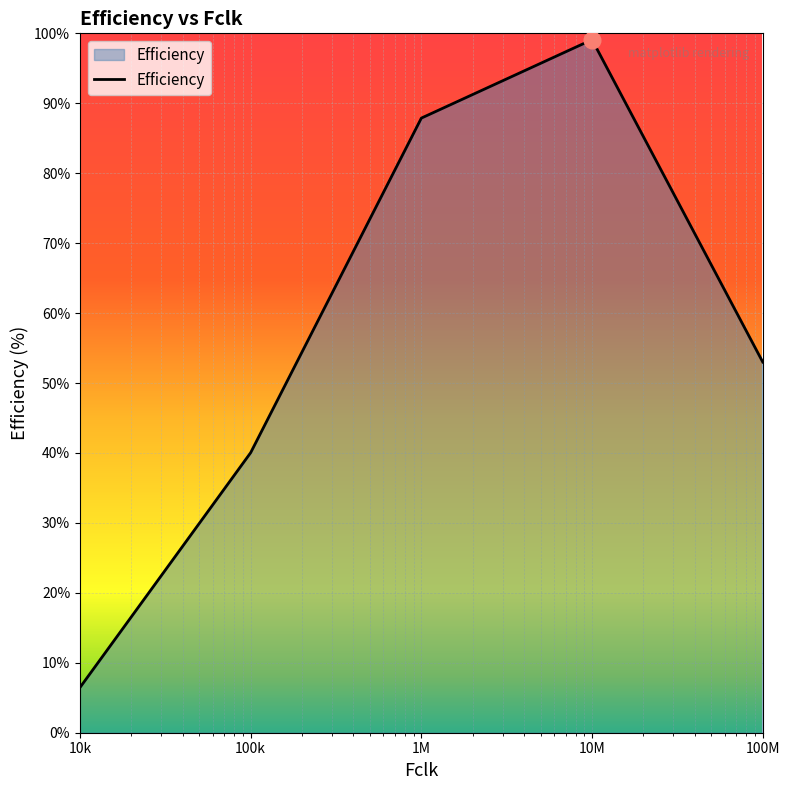

What is the maximum value shown in the chart?

99.1